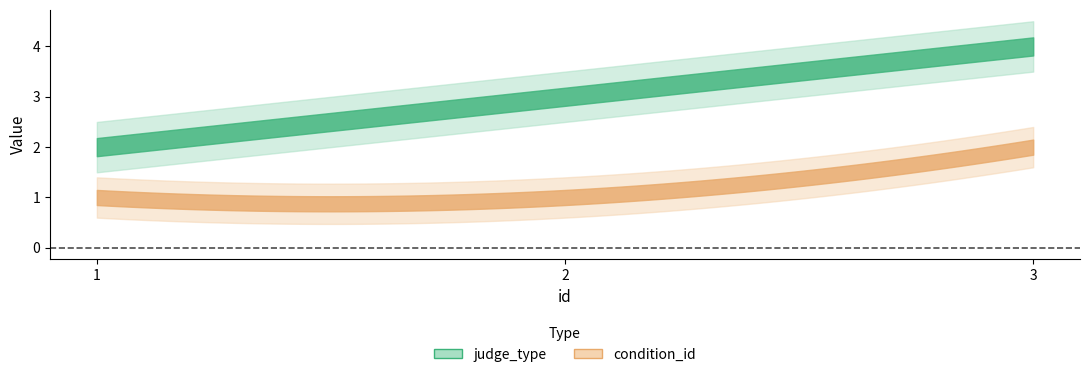

What is the value of the judge_type point at the 1st from the left?

2